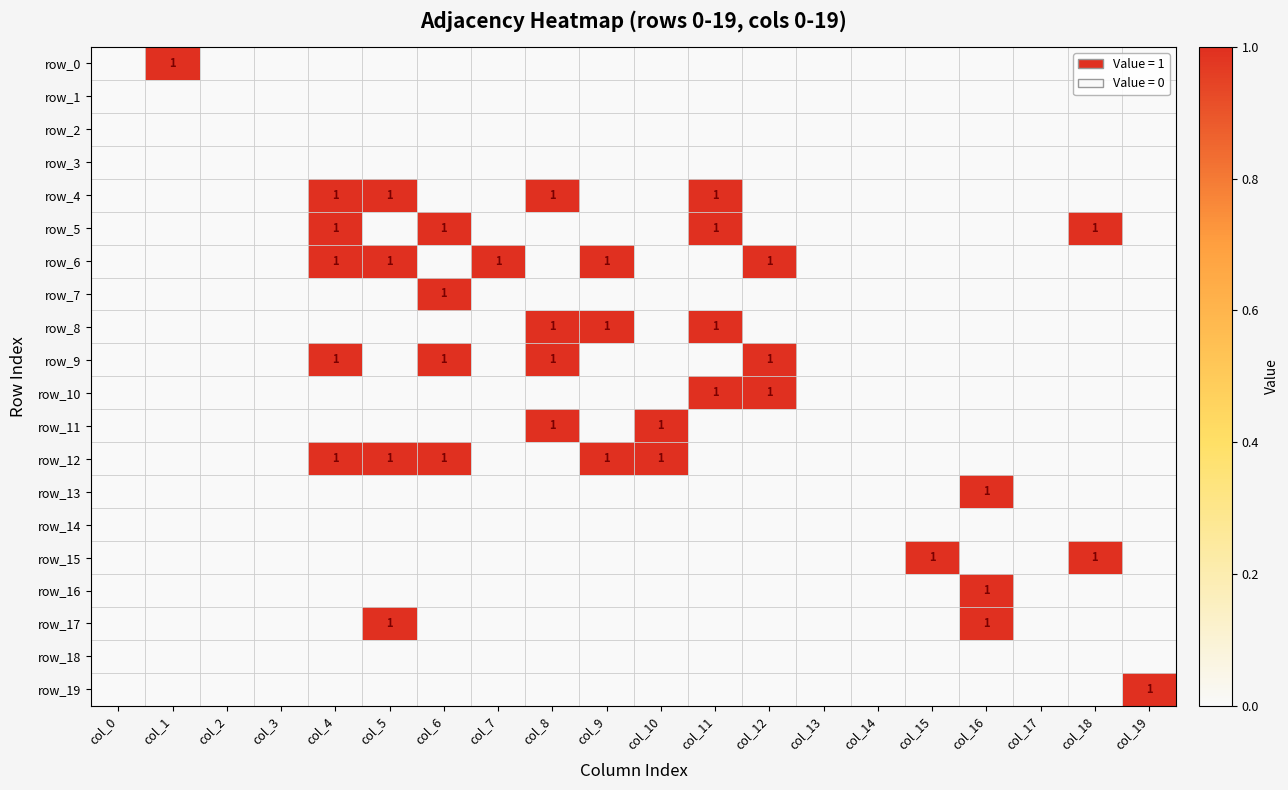

At which category is the sum across all series the highest?

col_4